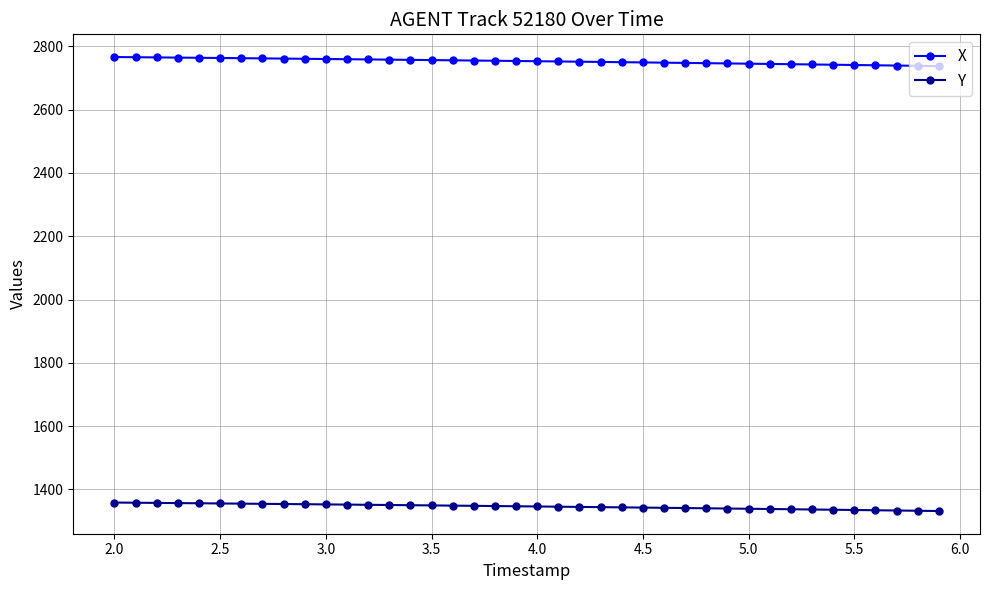

At how many categories does at least one series exceed 1513?

40